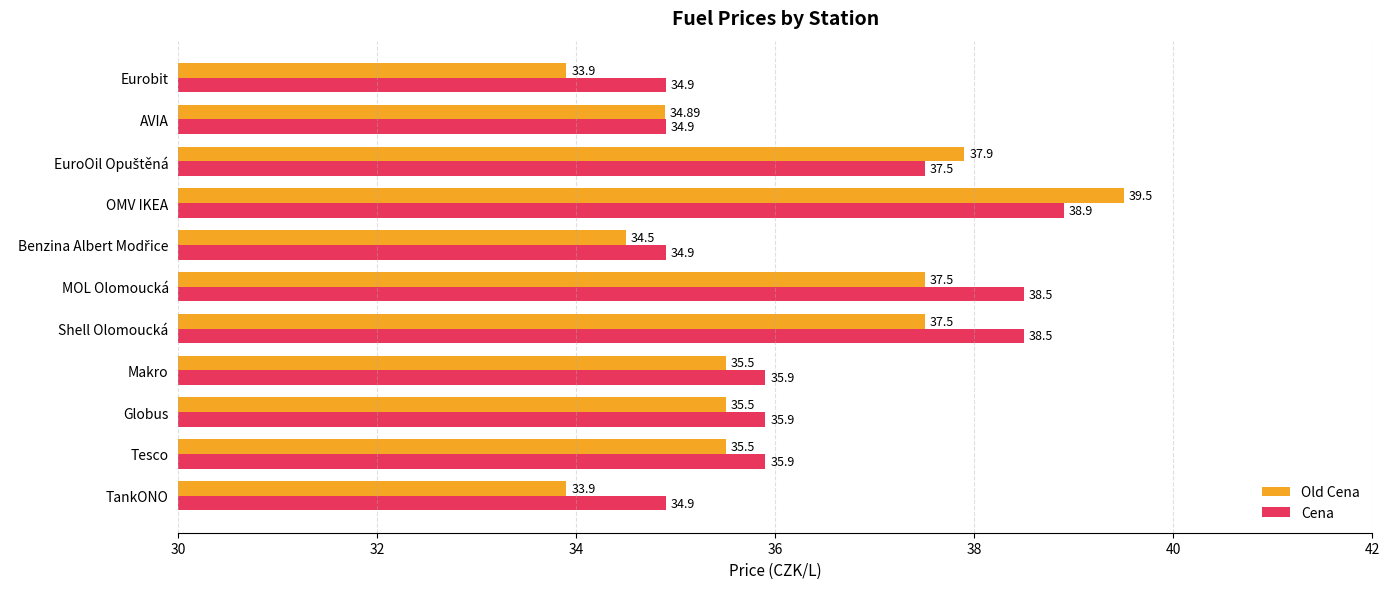

What is the sum of the Old Cena values at TankONO and MOL Olomoucká?

71.4